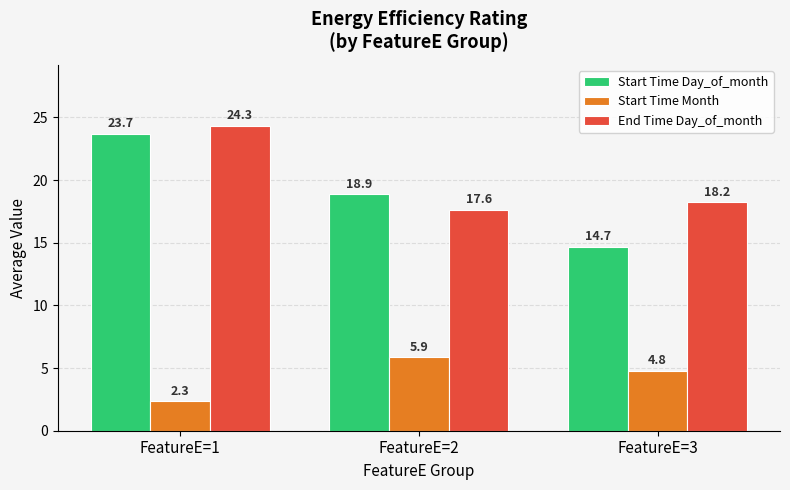

Are the bars grouped side by side (vs. stacked)?

Yes